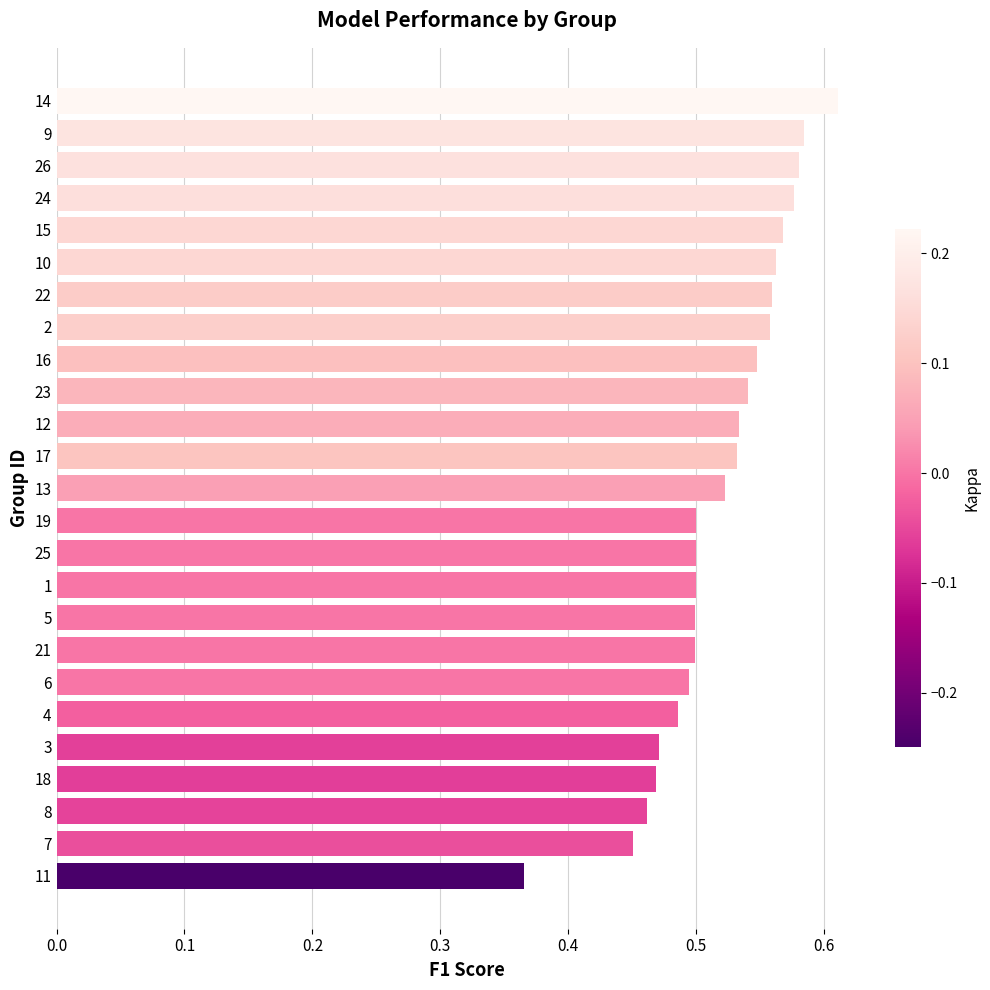

What is the change in value from 4 to 26?

+0.1